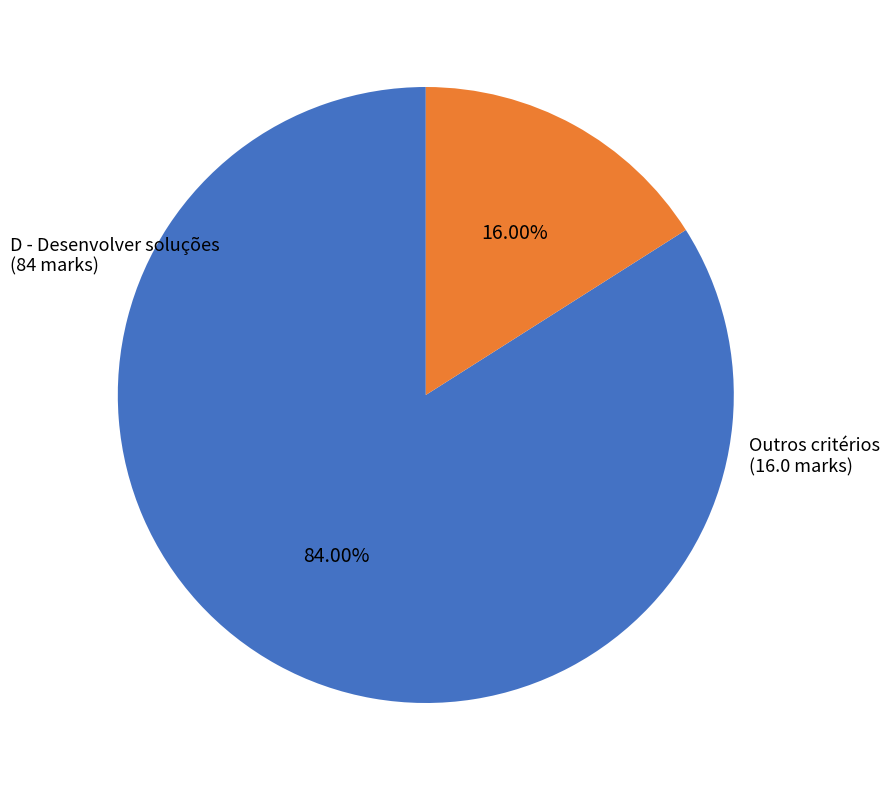

Does any single category account for the majority?

Yes